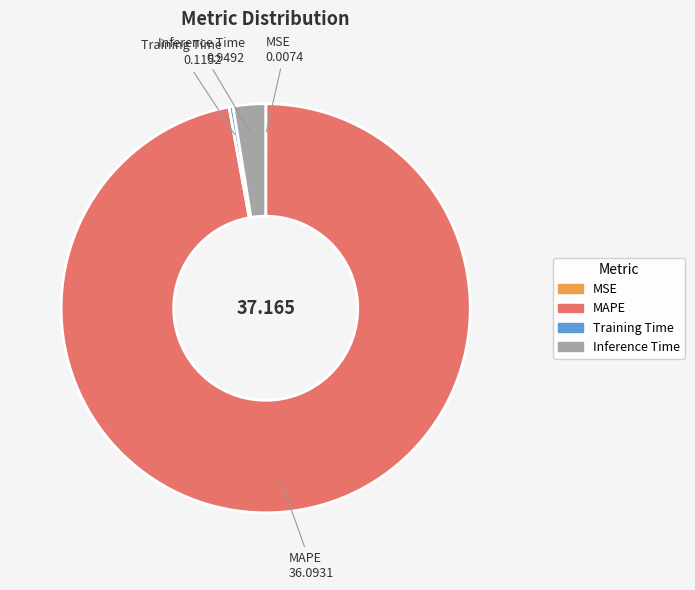

Which category has the biggest portion of the pie?

MAPE